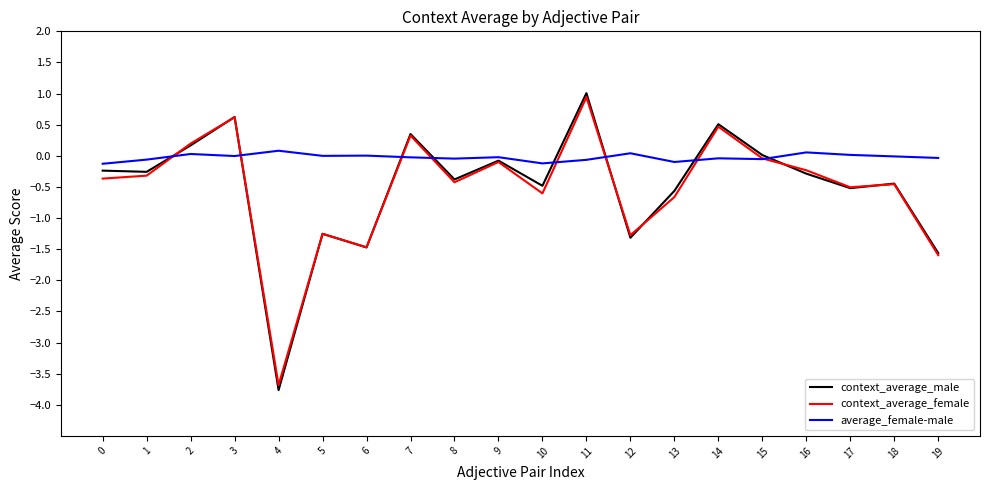

The context_average_female series shows -0.1 at 0. True or false?

False